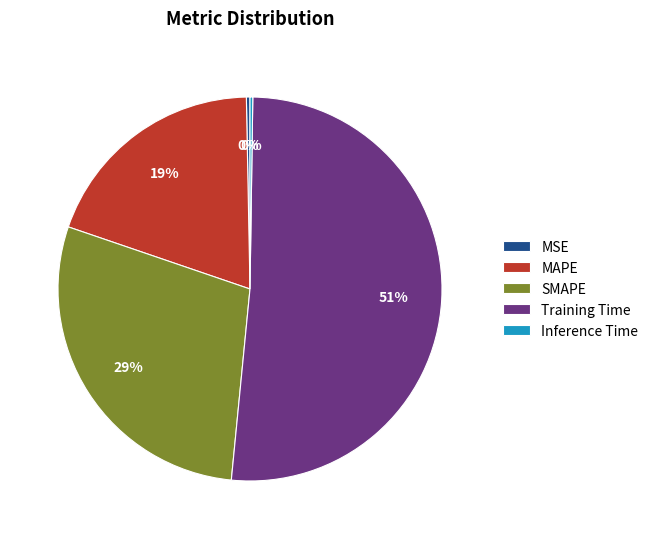

Which category accounts for the majority?

Training Time